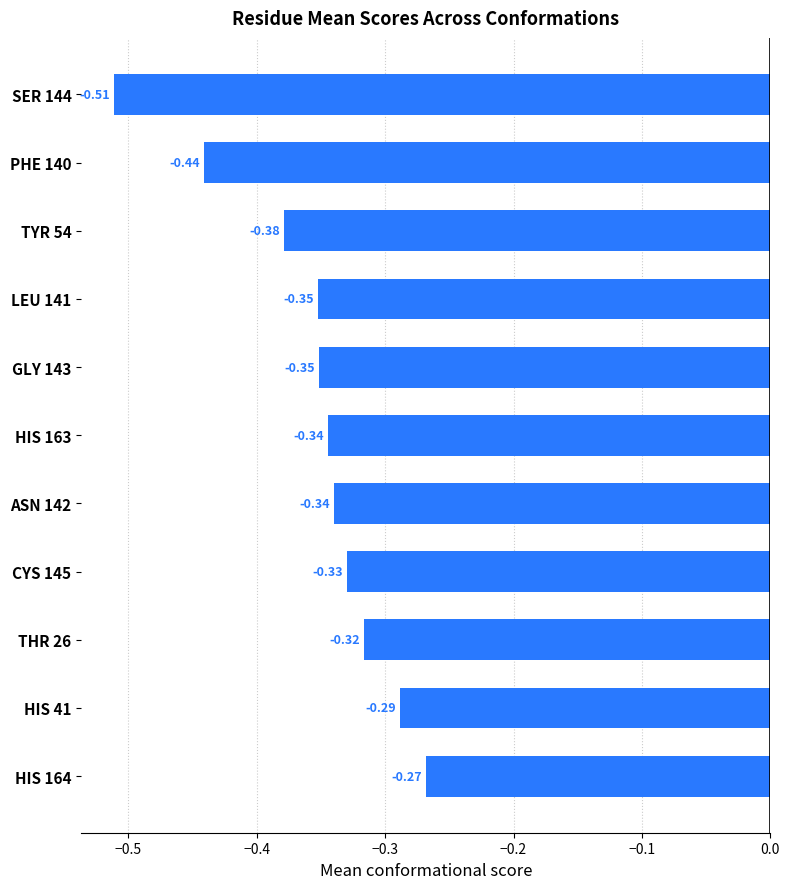

Which has a higher value, HIS 163 or LEU 141?

HIS 163